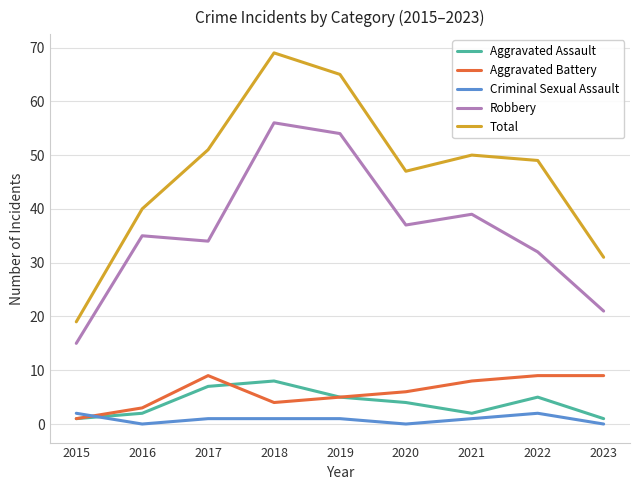

Where is the first local maximum for Robbery?

2016